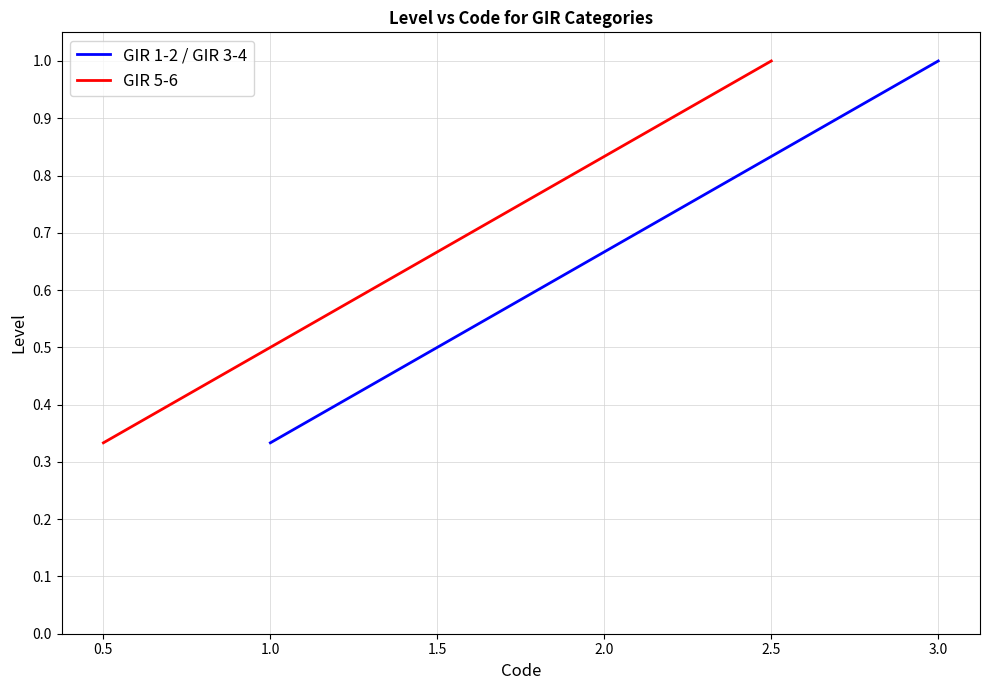

Does the chart display data point markers on the line(s)?

No